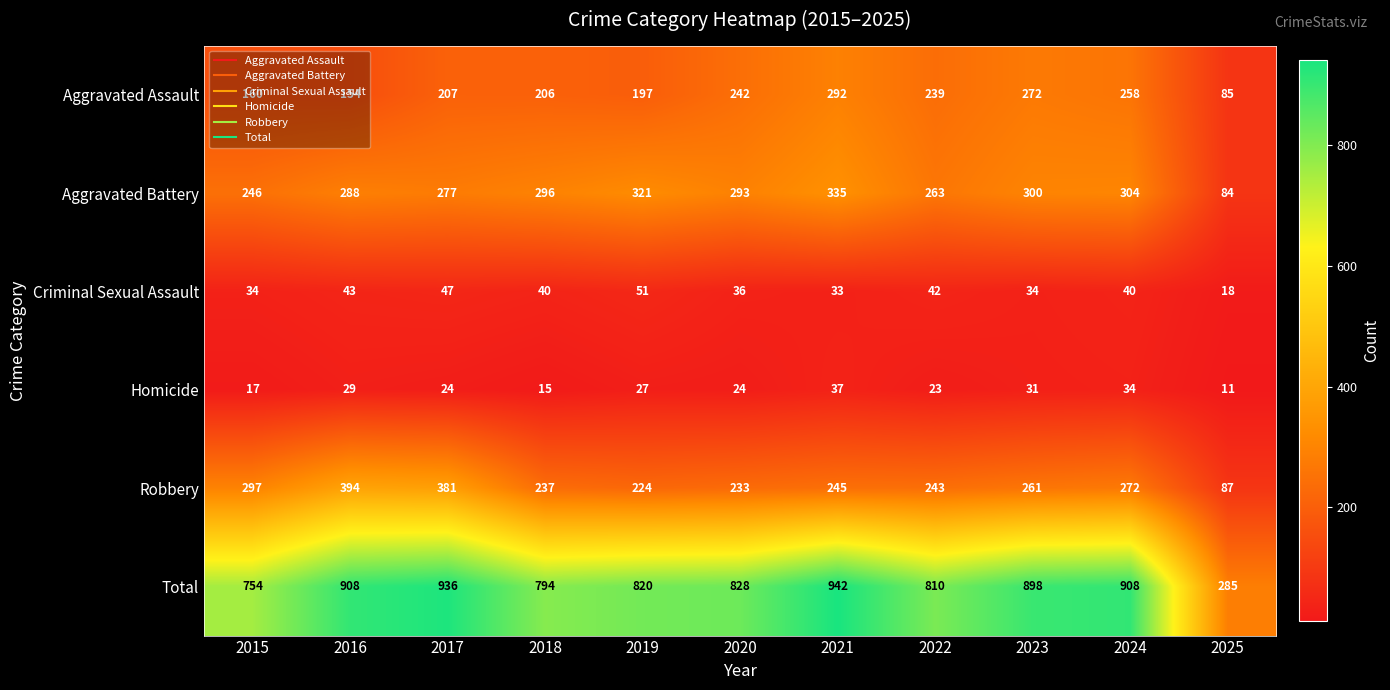

Which series changed the most between 2021 and 2023?

Total